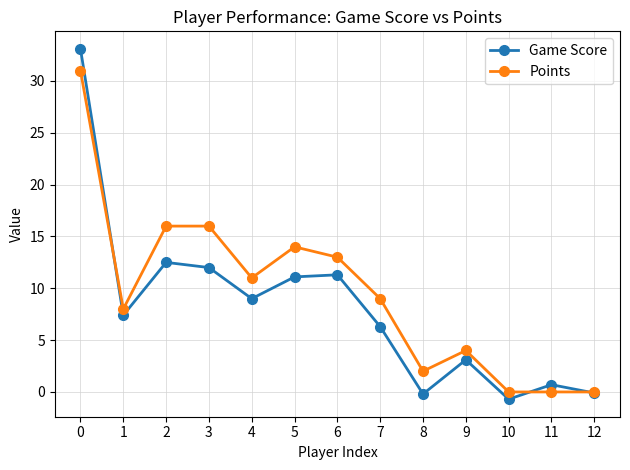

What is the spread (max minus min) of values at 9?

0.9